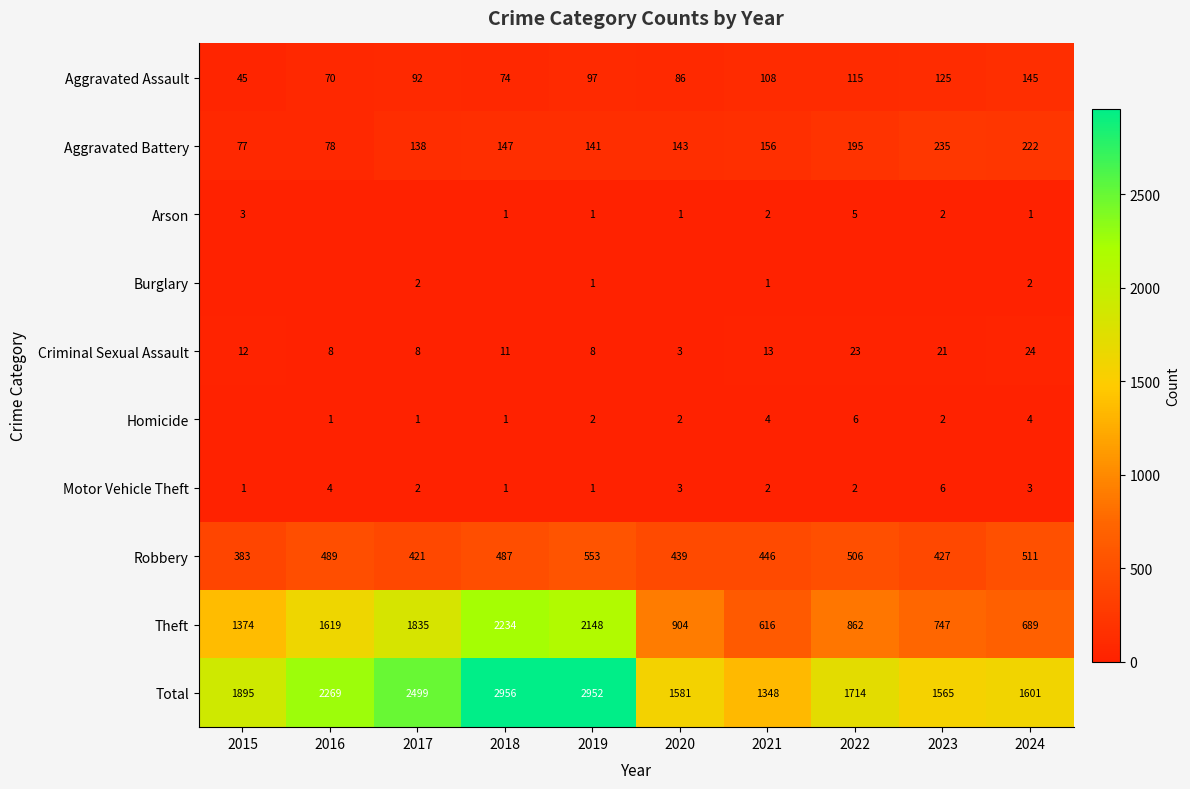

How many Motor Vehicle Theft values are between 1 and 3?

8